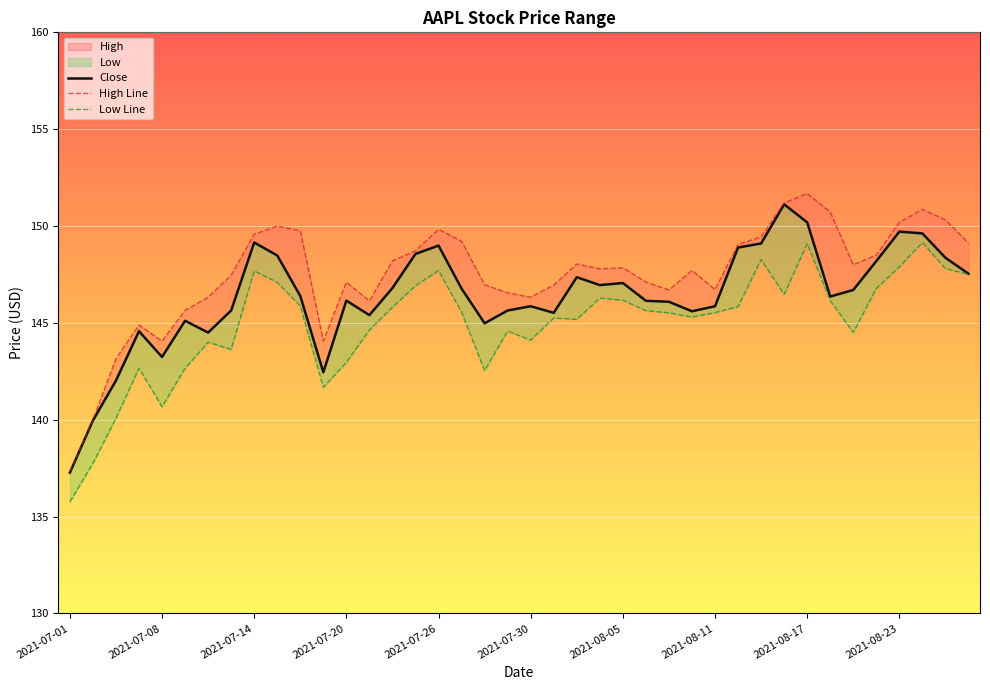

List the series in order of their peak value, highest first.

High, Close, Low